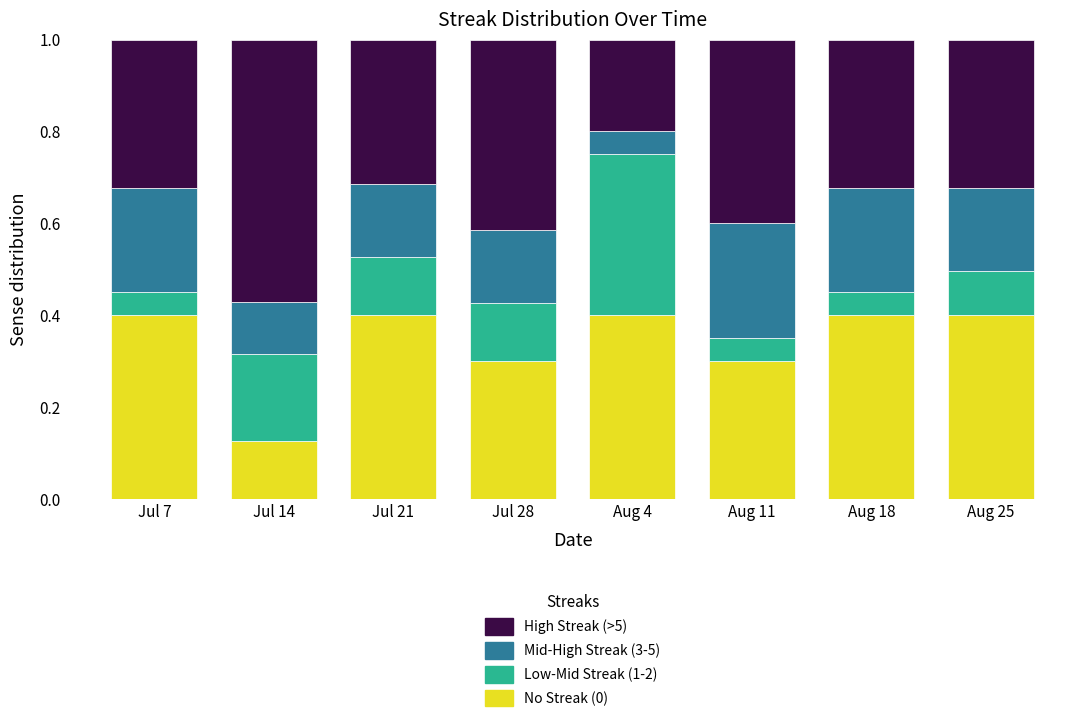

What is the sum of the No Streak (0) values at Jul 14 and Aug 25?

0.5